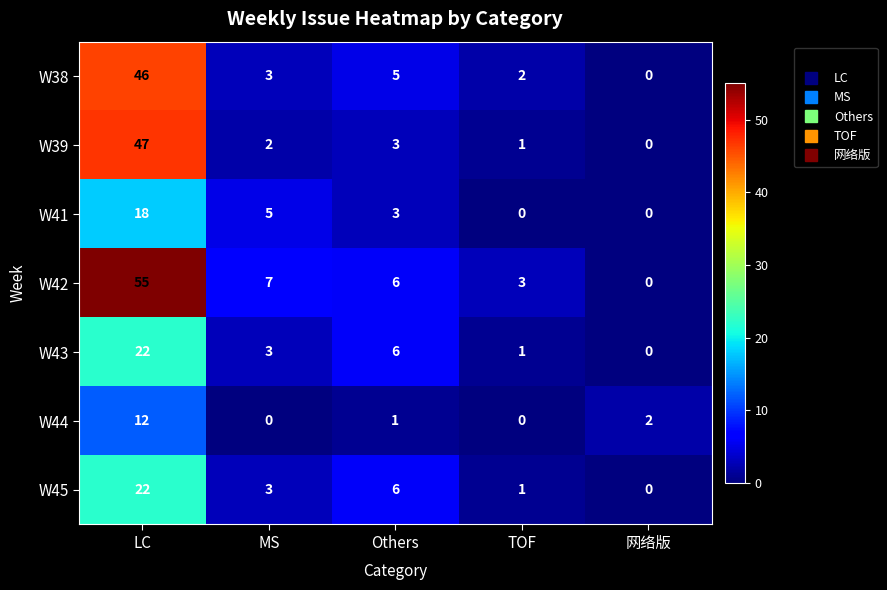

The value of W44 at 网络版 is 0. True or false?

False